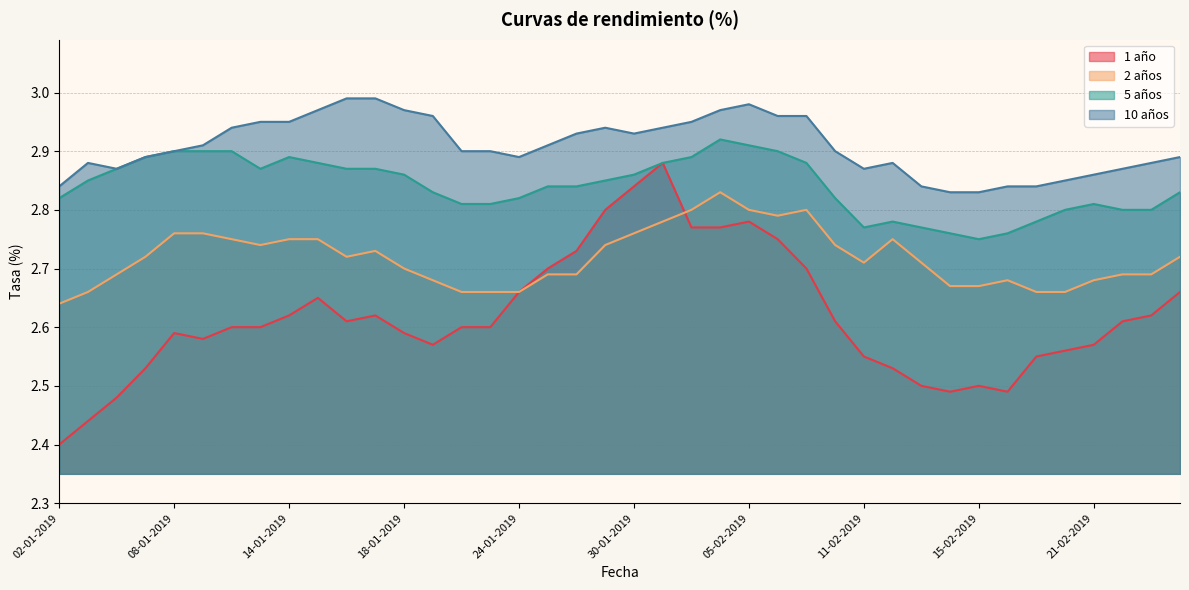

Rank the series by their average value, from lowest to highest.

1 año, 2 años, 5 años, 10 años